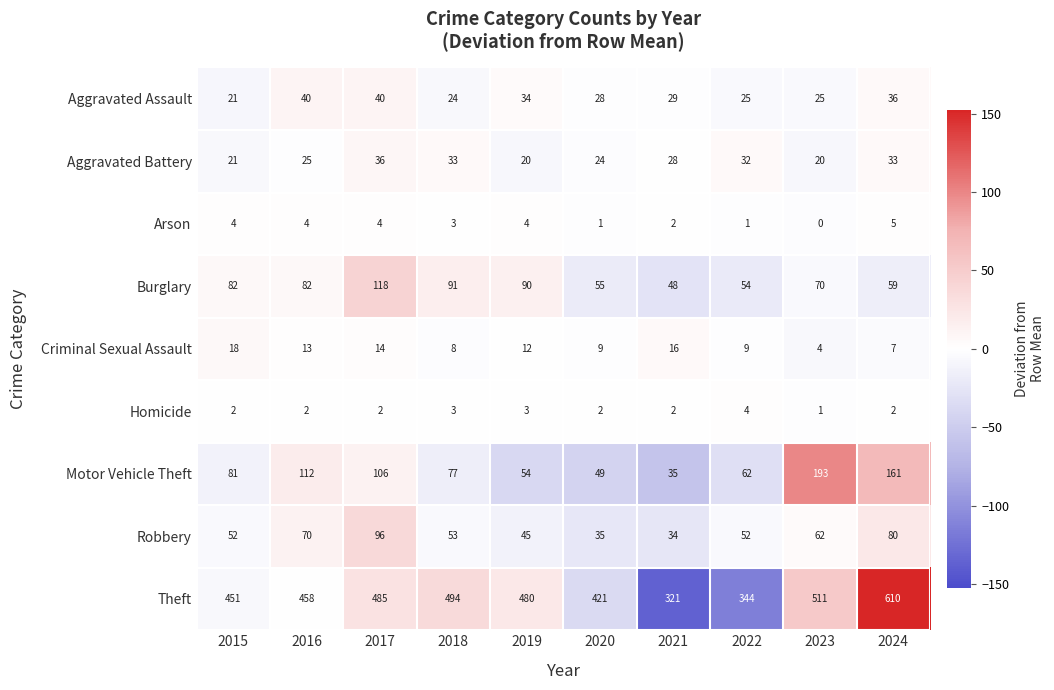

Rank the series at 2019 from highest to lowest value.

Theft, Burglary, Motor Vehicle Theft, Robbery, Aggravated Assault, Aggravated Battery, Criminal Sexual Assault, Arson, Homicide